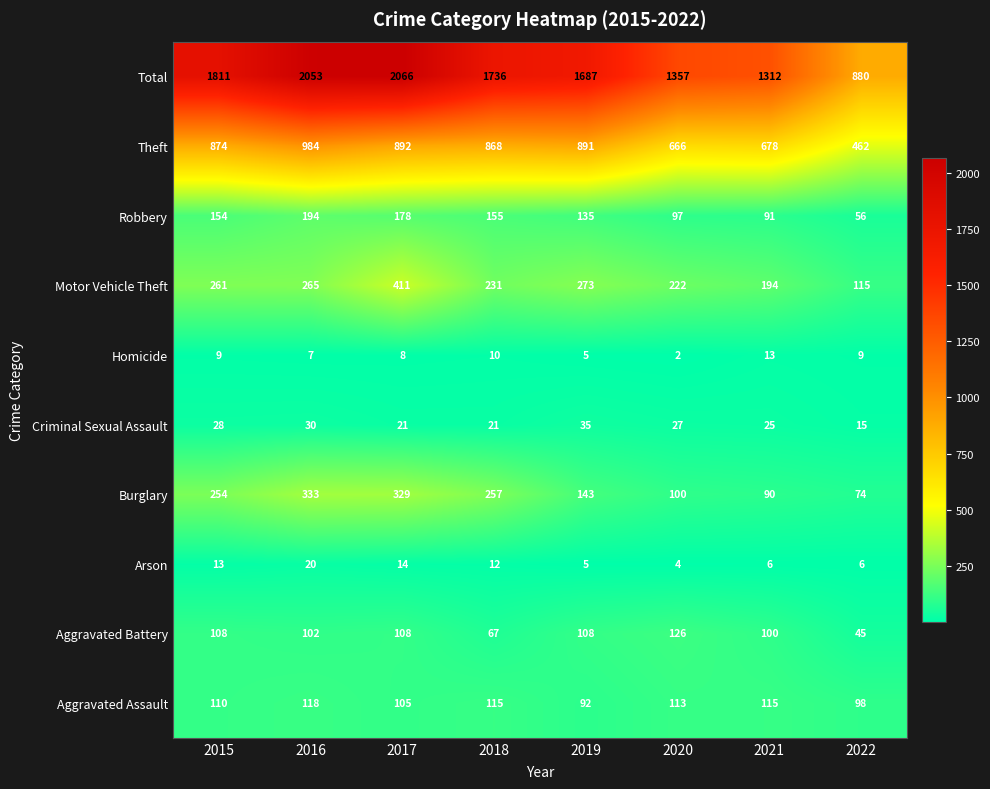

What is the difference between the maximum and minimum values in the Robbery series?

138